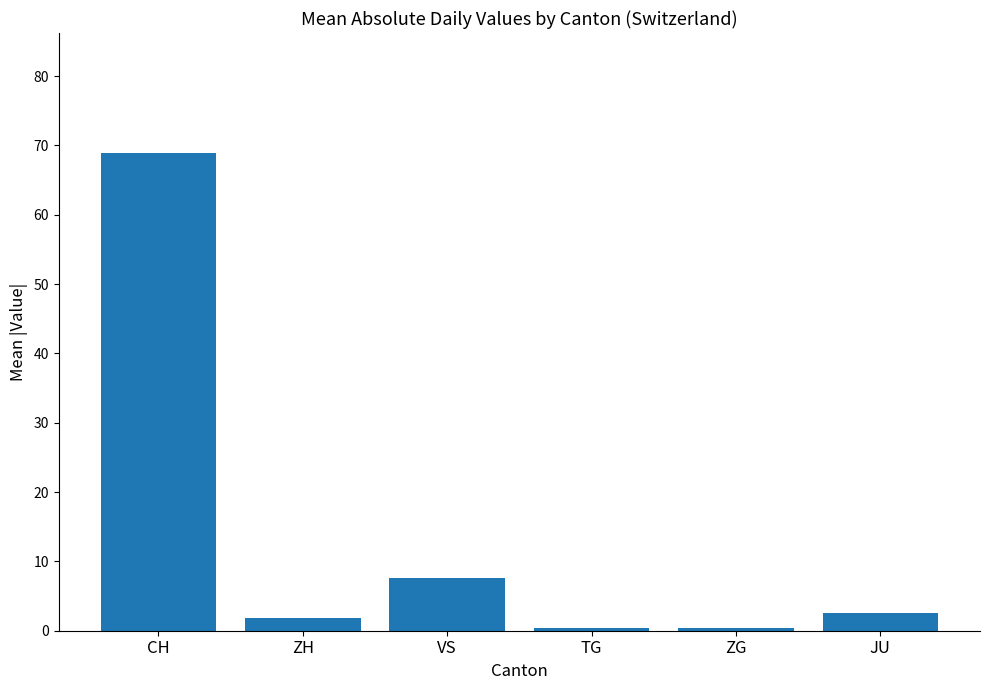

What is the maximum value shown in the chart?

69.0